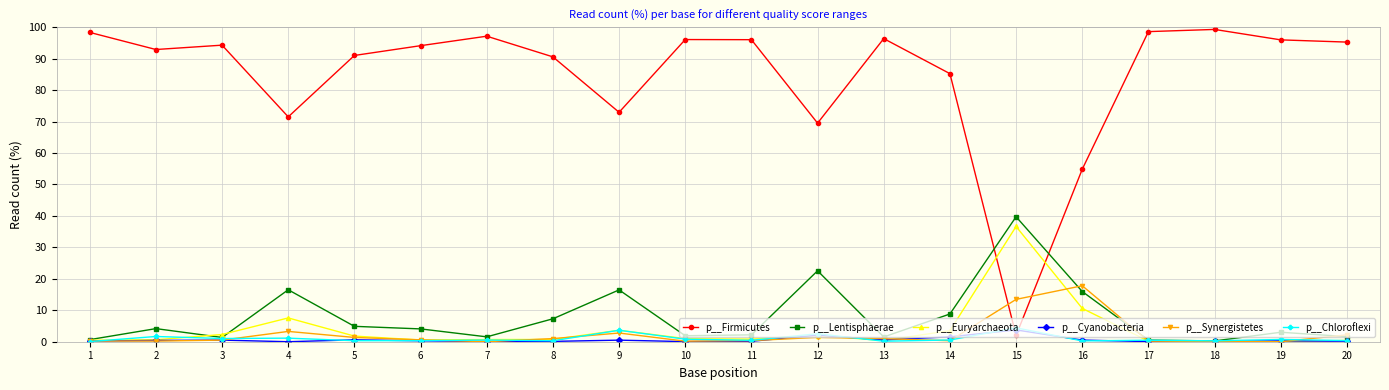

What is the difference between the highest and lowest values at 14?

84.9